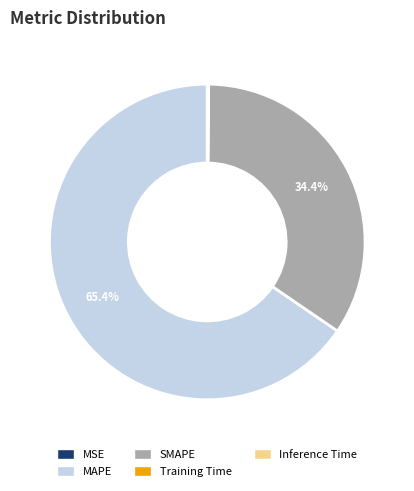

Which category has the biggest portion of the pie?

MAPE